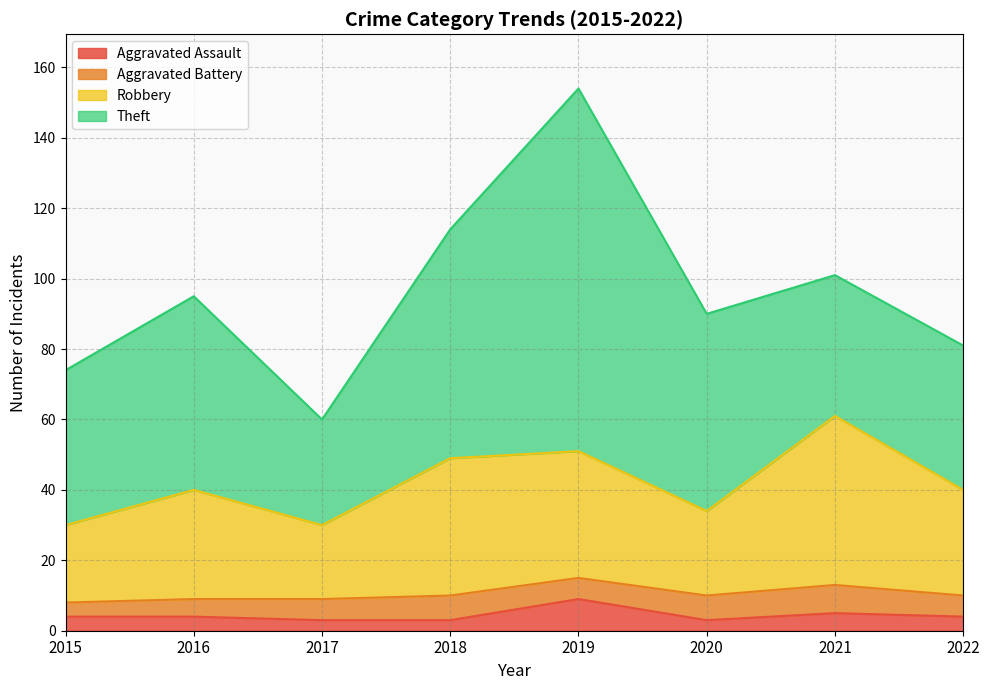

What value does the Aggravated Assault series have at 2015?

4